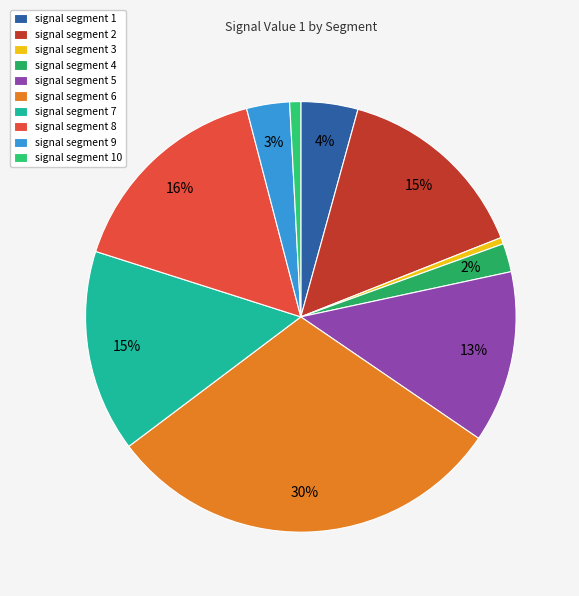

Which category has the smallest portion of the pie?

signal segment 3